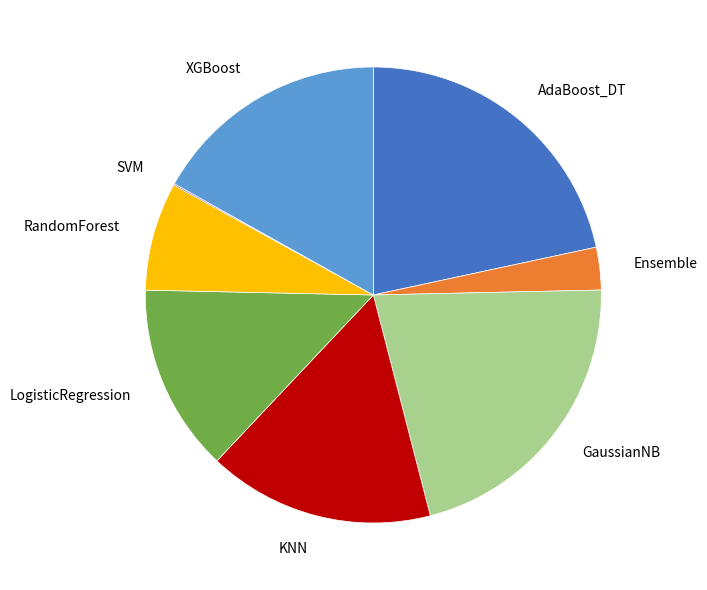

Does KNN represent more than half of the total?

No